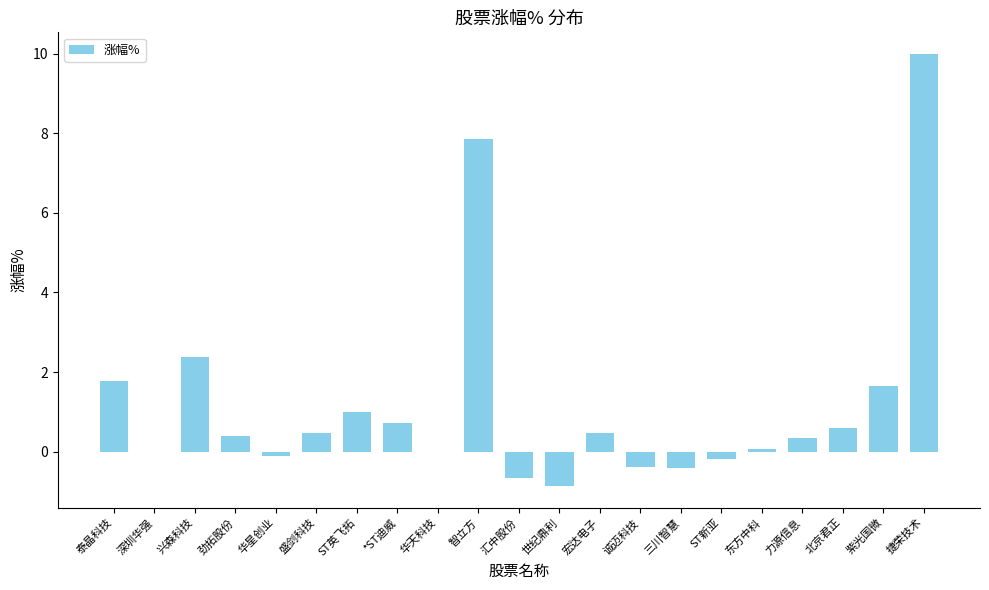

How many distinct data groups are displayed?

1